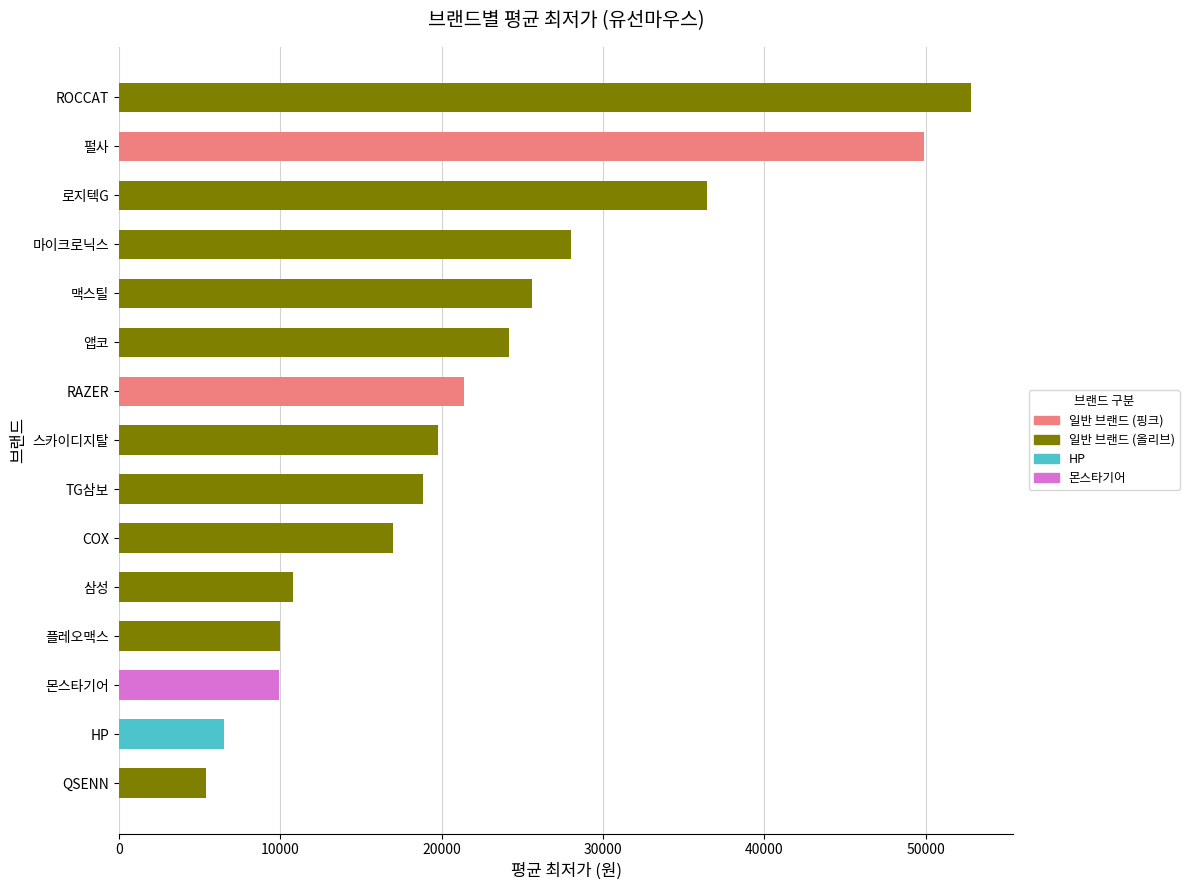

What is the difference between the maximum and minimum values?

47405